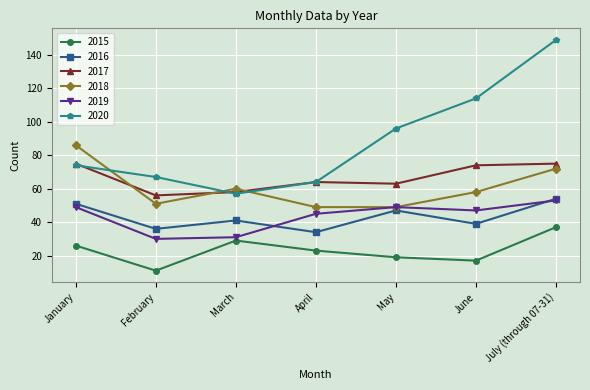

Which category has the lowest value across all series?

February